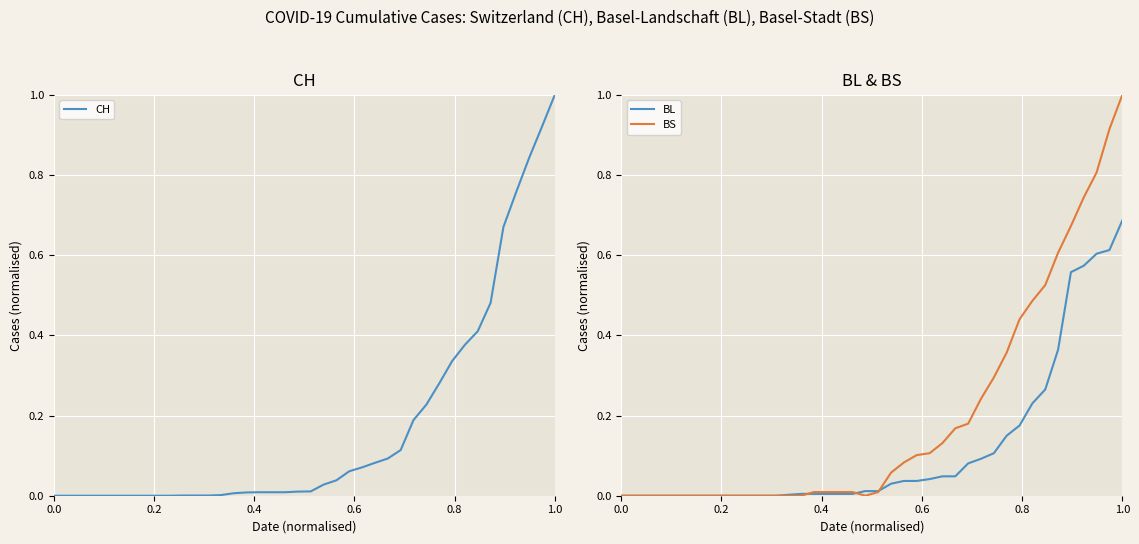

After their last crossing, which series has the higher values: BS or CH?

CH